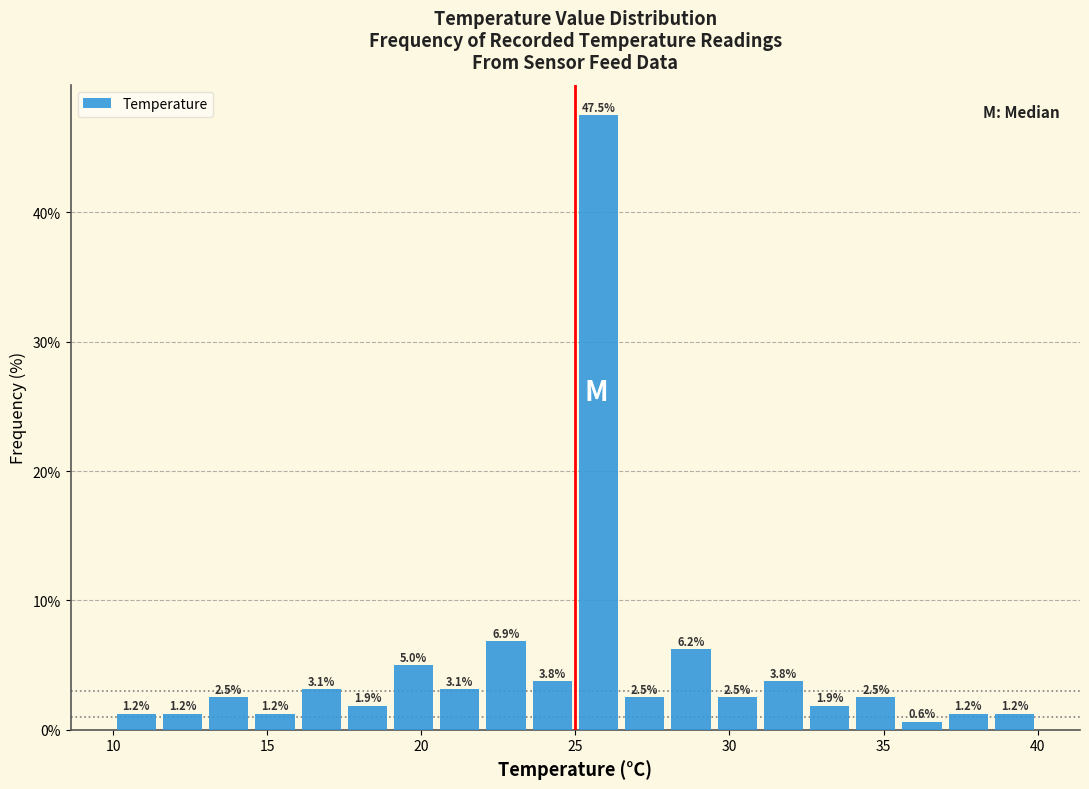

Read against the x-axis, roughly where is the centre of the tallest bar?

26.0